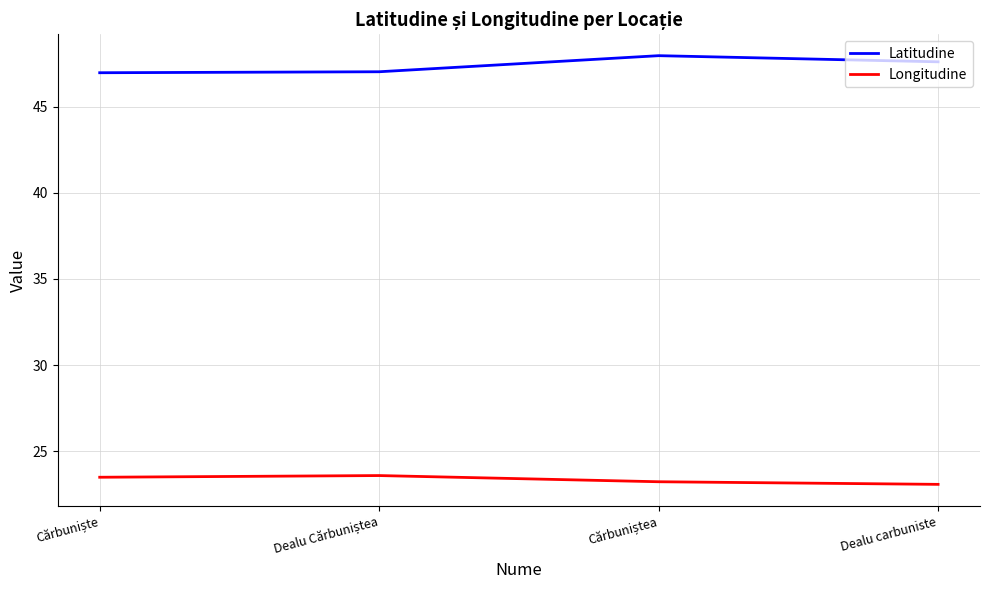

True or false: Latitudine and Longitudine intersect in this chart.

False